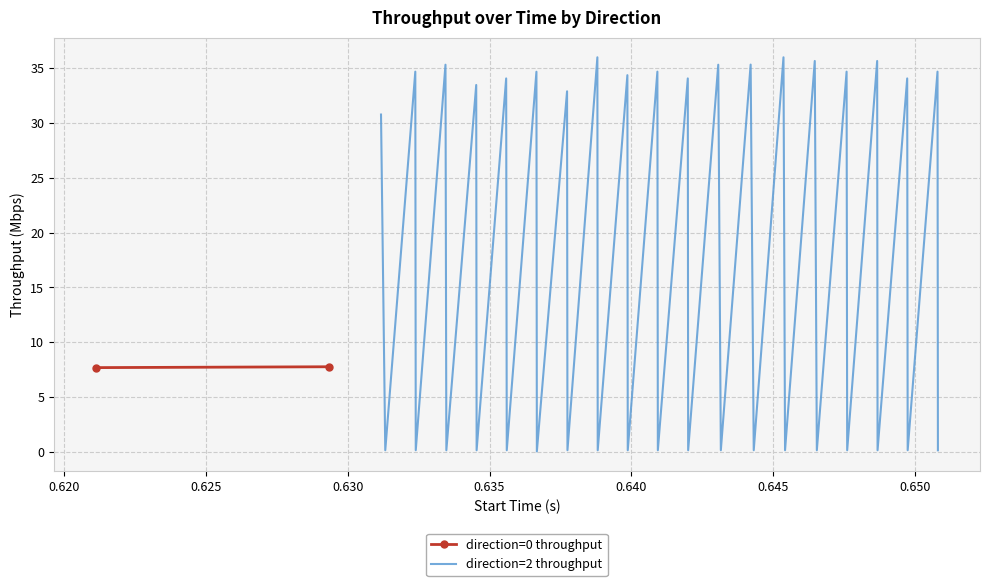

What is the highest value of the direction=2 throughput series?

36.0